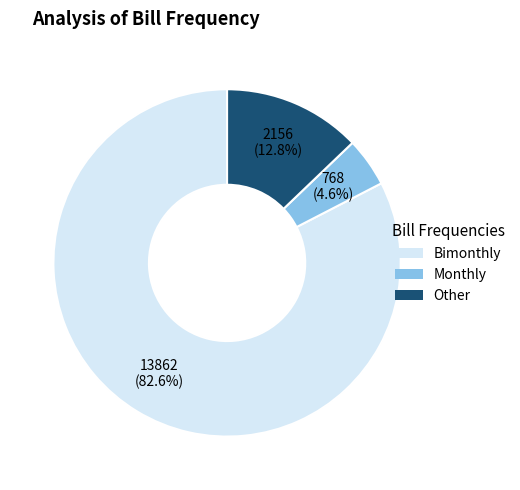

Does any single category account for the majority?

Yes